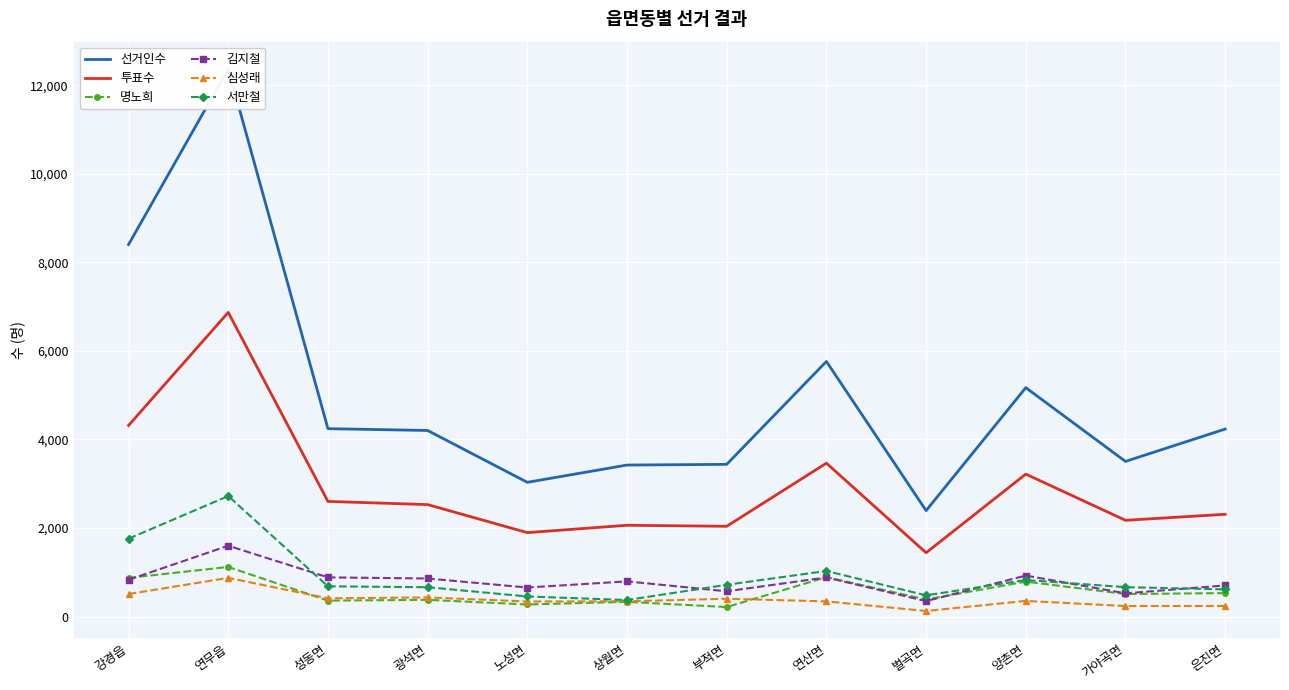

What is the label of the 1st point from the right?

은진면